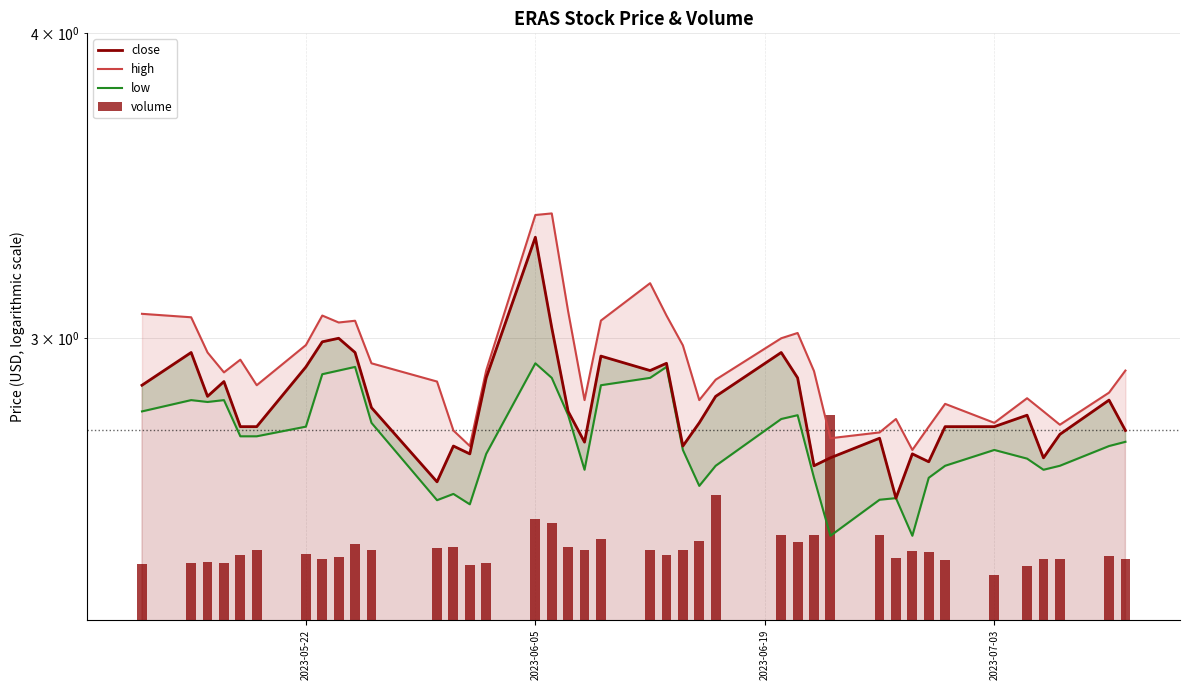

What position from the left is 2023-06-05?

2